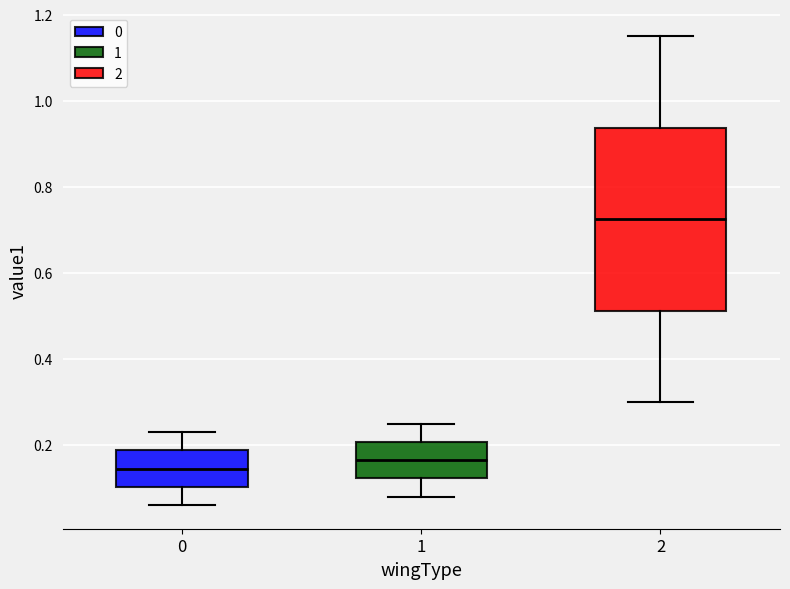

Reading left to right, read every box against the y-axis: the position of its median line, the range the box covers, and the ends of its whiskers. The values are not printed on the chart, so give them approximately, as read against the axis.

0: median 0.14, box 0.10 to 0.18, whiskers 0.06 to 0.24
1: median 0.16, box 0.12 to 0.20, whiskers 0.08 to 0.26
2: median 0.72, box 0.52 to 0.94, whiskers 0.30 to 1.16